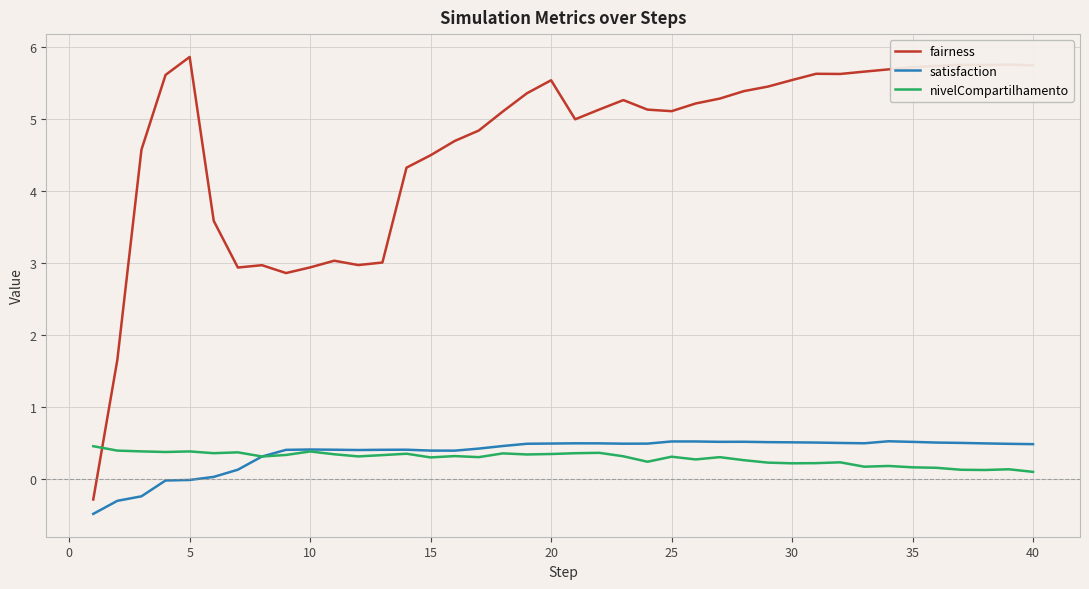

Does the chart have visible grid lines?

Yes